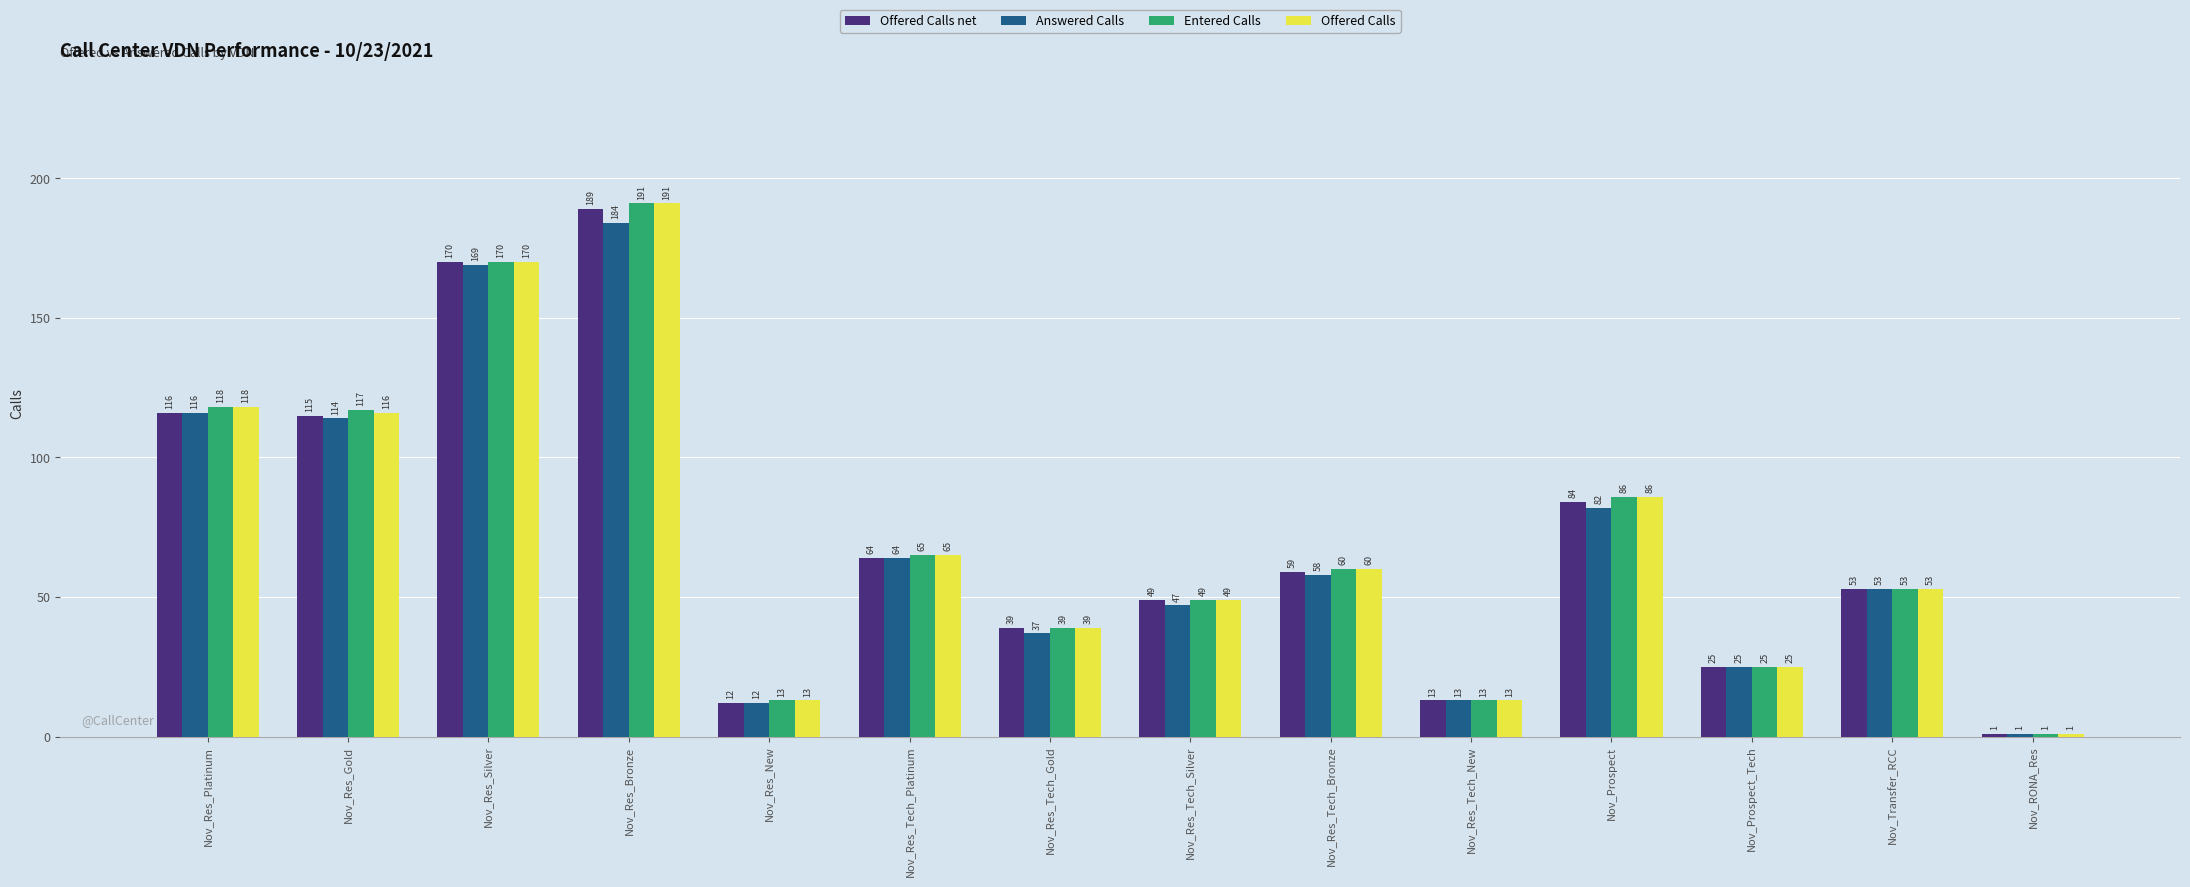

What is the average value of the Entered Calls series?

71